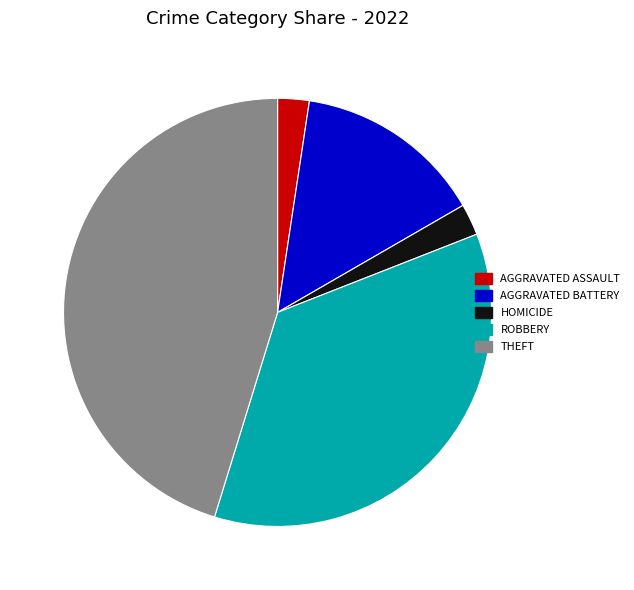

Does any single category account for the majority?

No